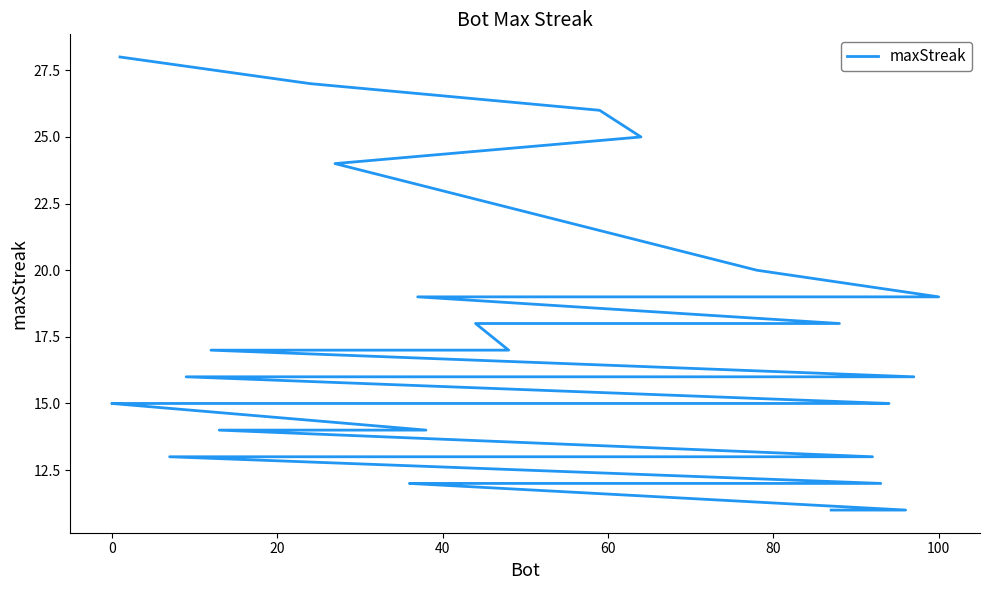

True or false: the data shows 18 at 36.

False